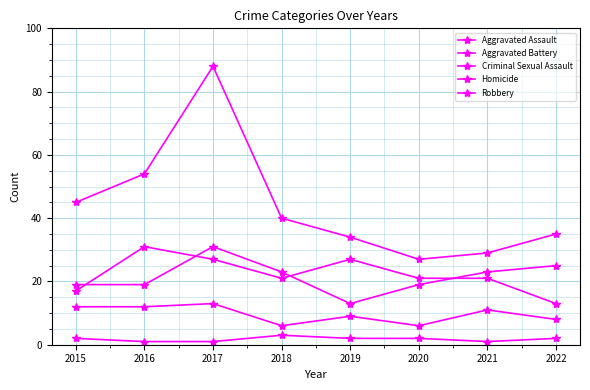

How many values in the Aggravated Battery series are below 23?

4